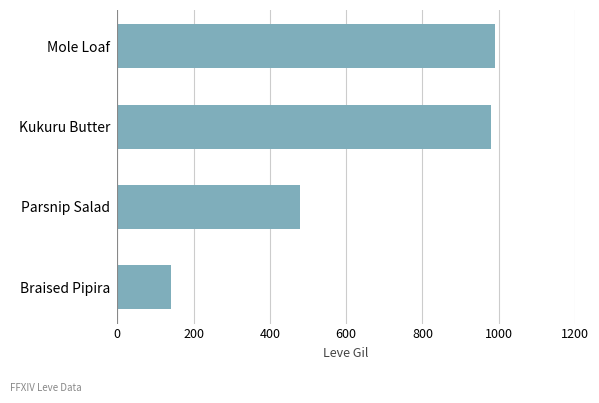

How many series are shown in this chart?

1